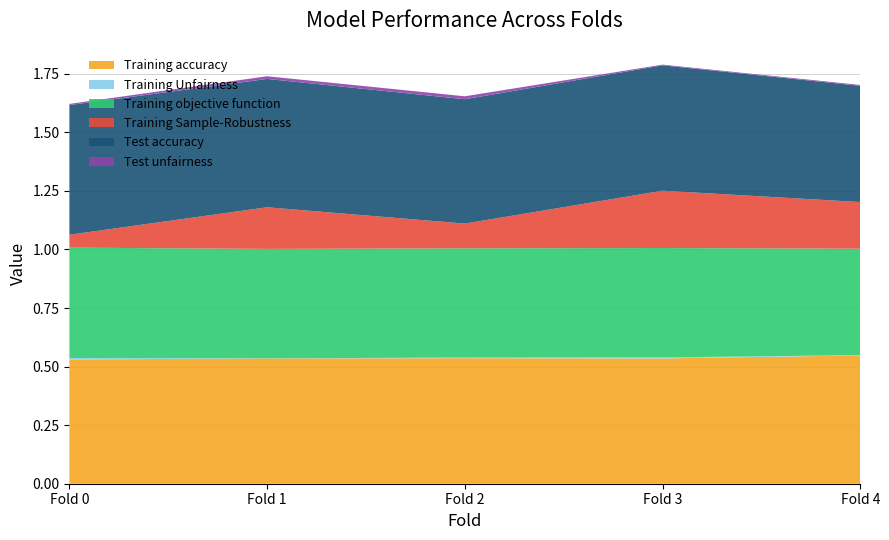

Reading left to right, transcribe all the data shown in this chart.

Training accuracy: 0.5	0.5	0.5	0.5	0.5
Training Unfairness: 0.0	0.0	0.0	0.0	0.0
Training objective function: 0.5	0.5	0.5	0.5	0.5
Training Sample-Robustness: 0.1	0.2	0.1	0.2	0.2
Test accuracy: 0.6	0.5	0.5	0.5	0.5
Test unfairness: 0.0	0.0	0.0	0.0	0.0